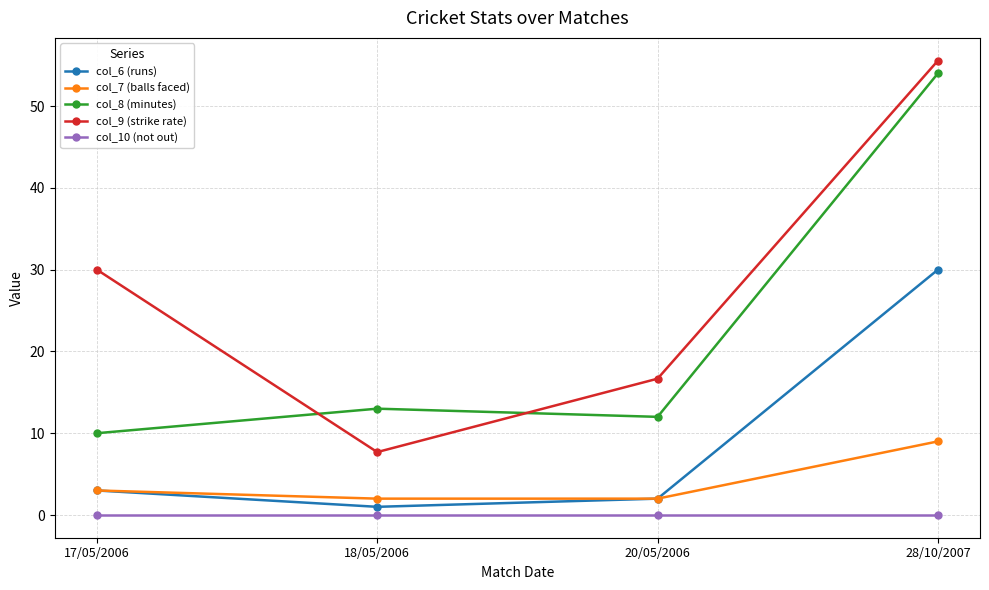

List the series in order of their peak value, highest first.

col_9 (strike rate), col_8 (minutes), col_6 (runs), col_7 (balls faced), col_10 (not out)